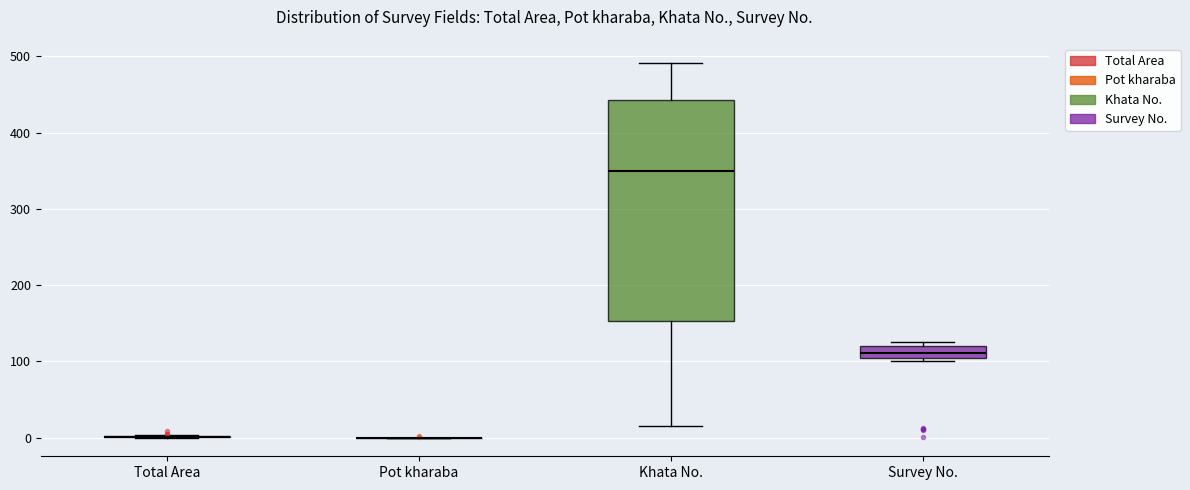

Where does the median line of the box for Survey No. sit on the y-axis? The values are not printed on the chart, so give them approximately, as read against the axis.

110